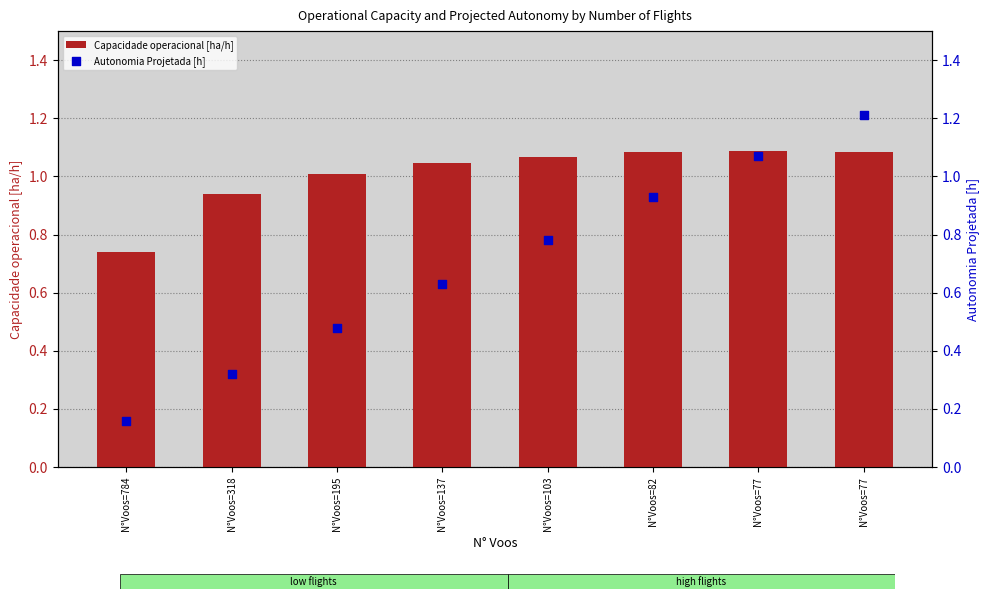

Is the value of Autonomia Projetada [h] at N°Voos=77 greater than the value of Capacidade operacional [ha/h] at N°Voos=77?

No